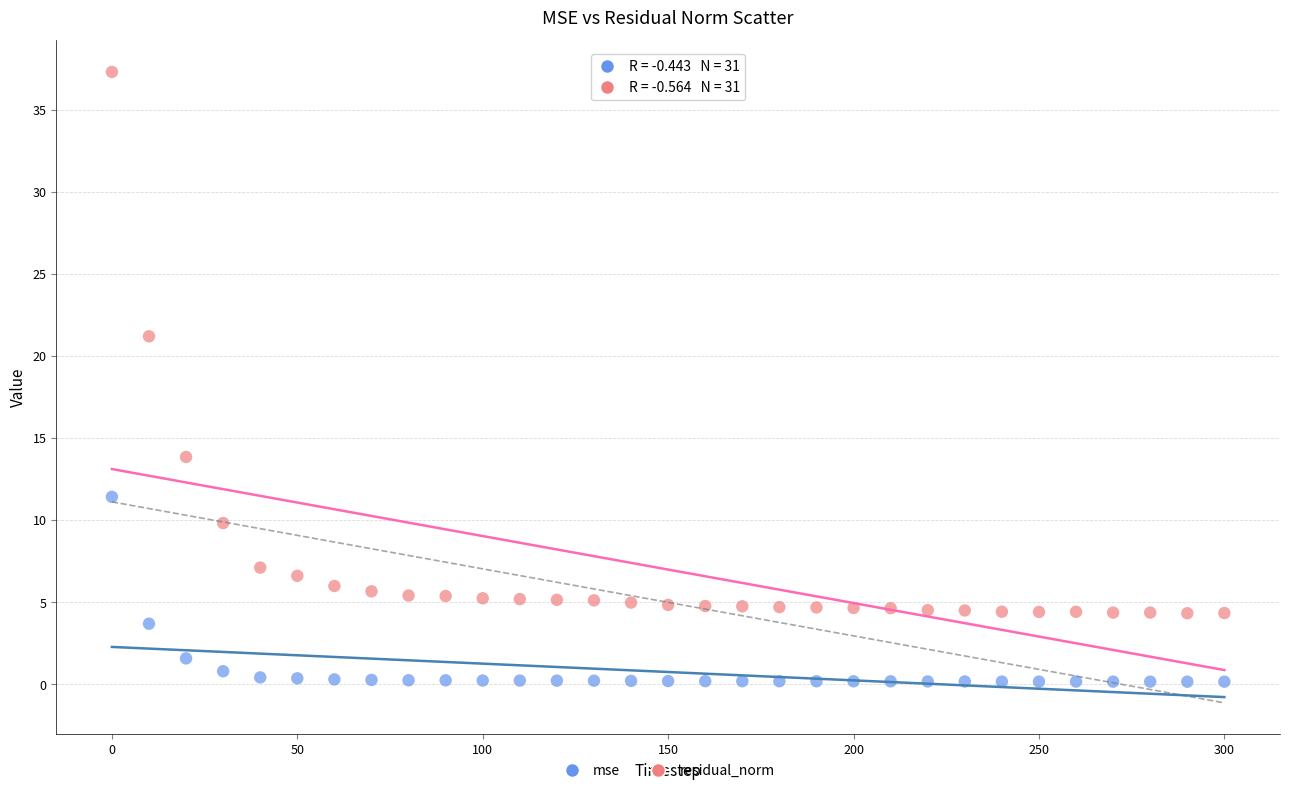

What are all the series names shown in the legend?

mse, residual_norm